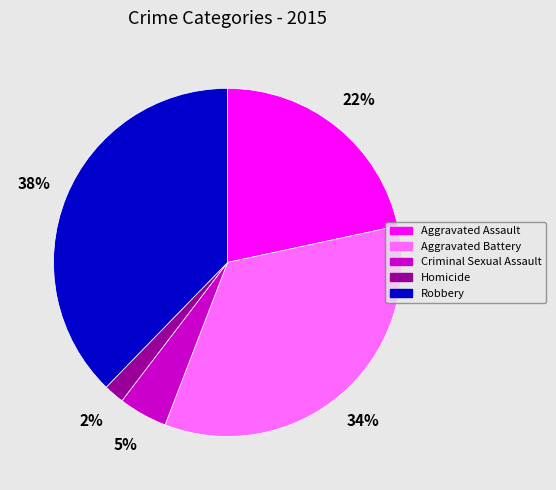

Is Aggravated Assault the majority of the pie?

No